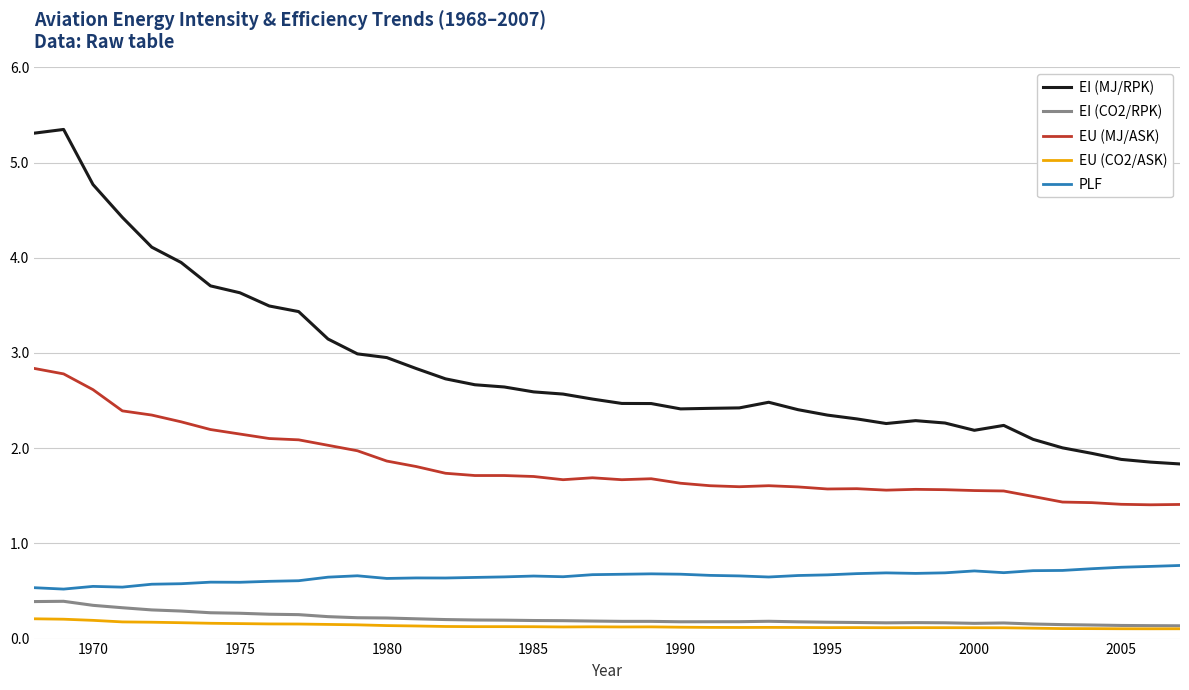

True or false: EU (MJ/ASK) and EU (CO2/ASK) cross at least once.

False